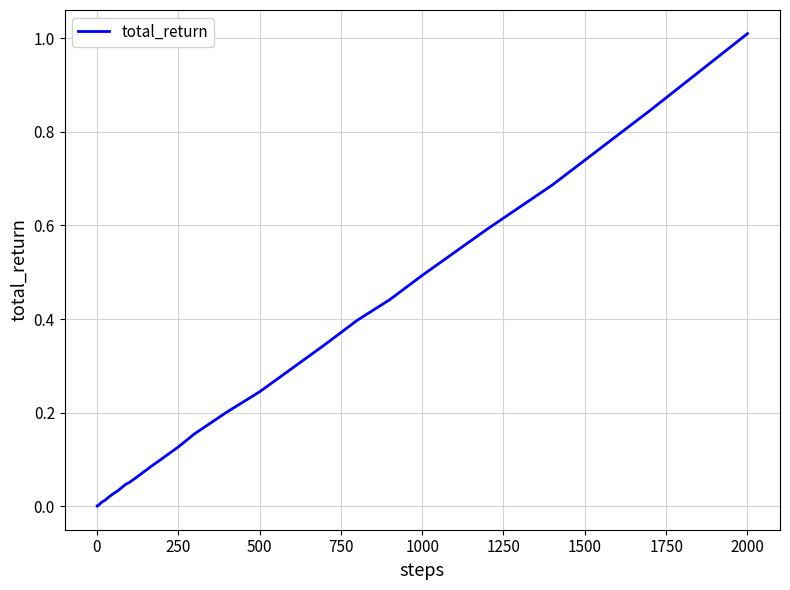

What is the difference between the maximum and minimum values?

1.0